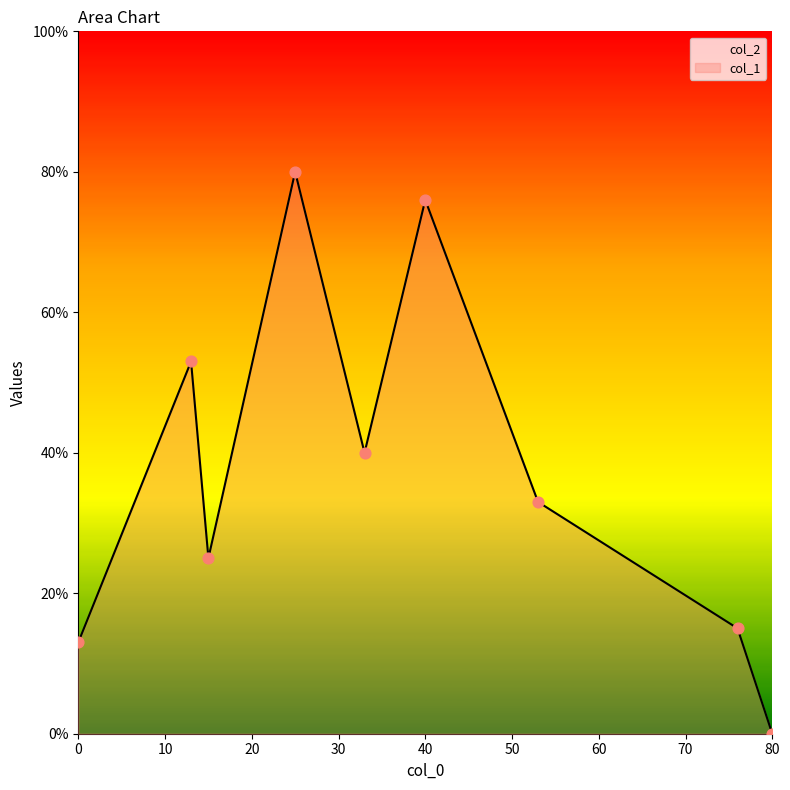

Is the value of col_1 at 53 greater than the value of col_2 at 15?

Yes